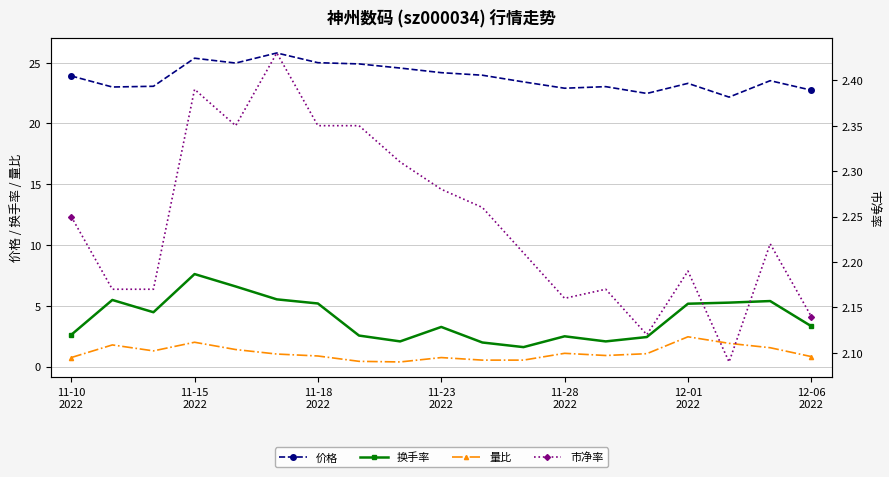

True or false: 换手率 and 量比 intersect in this chart.

False